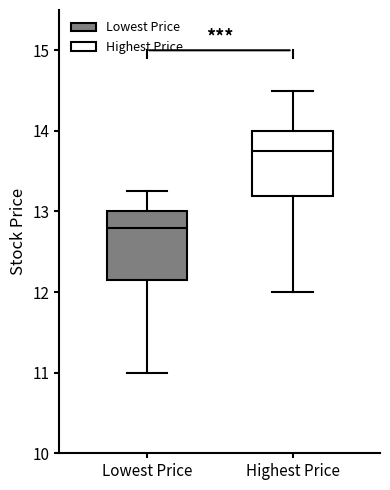

Reading left to right, read every box against the y-axis: the position of its median line, the range the box covers, and the ends of its whiskers. The values are not printed on the chart, so give them approximately, as read against the axis.

Lowest Price: median 12.8, box 12.2 to 13.0, whiskers 11.0 to 13.3
Highest Price: median 13.8, box 13.2 to 14.0, whiskers 12.0 to 14.5